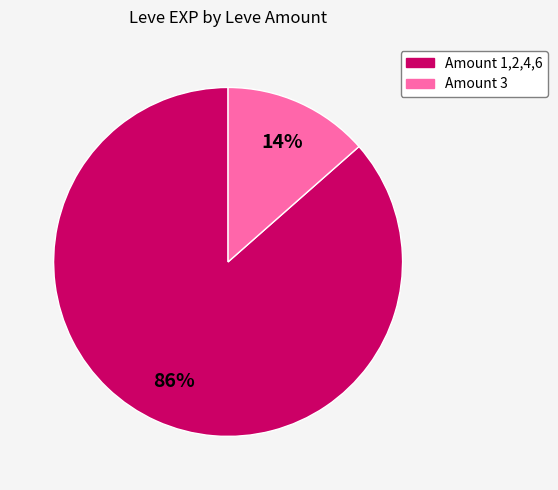

To the nearest percent, what is the average slice percentage?

50%